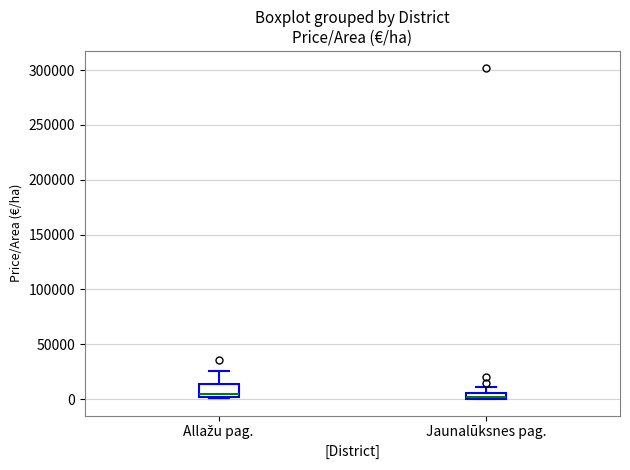

Where does the upper whisker of the box for Jaunalūksnes pag. end on the y-axis? The values are not printed on the chart, so give them approximately, as read against the axis.

10000